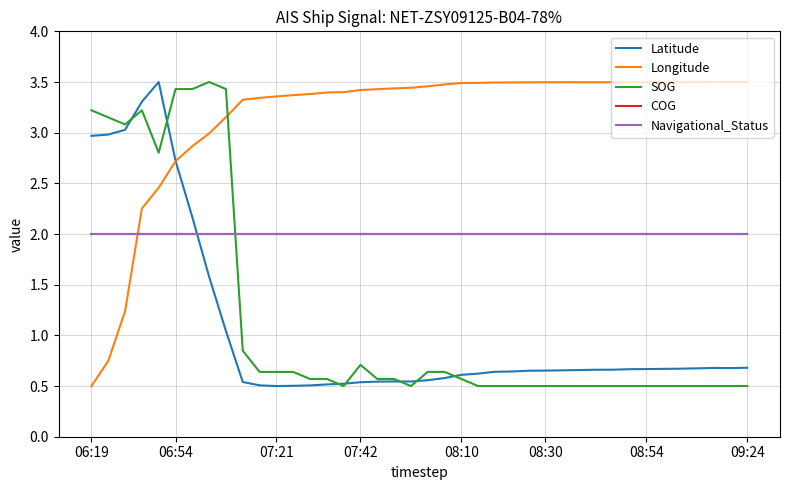

At which label does COG reach its peak?

06:19